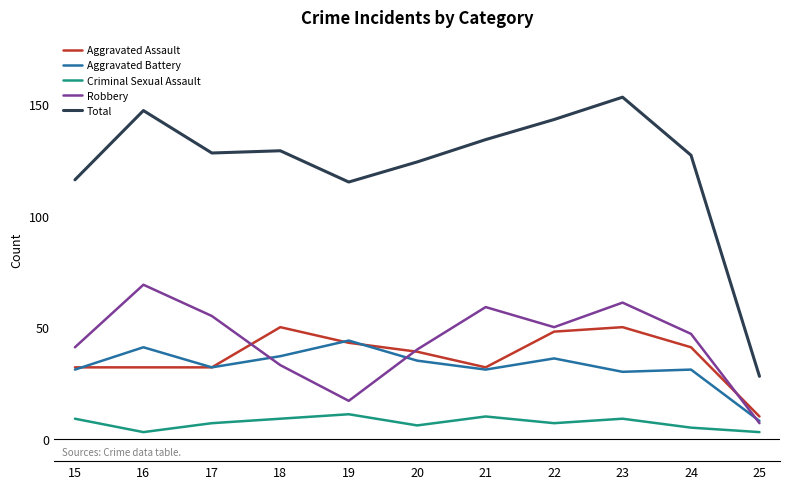

The Aggravated Battery series shows 37 at 18. True or false?

True